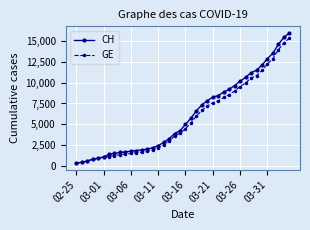

Does the chart display data point markers on the line(s)?

Yes